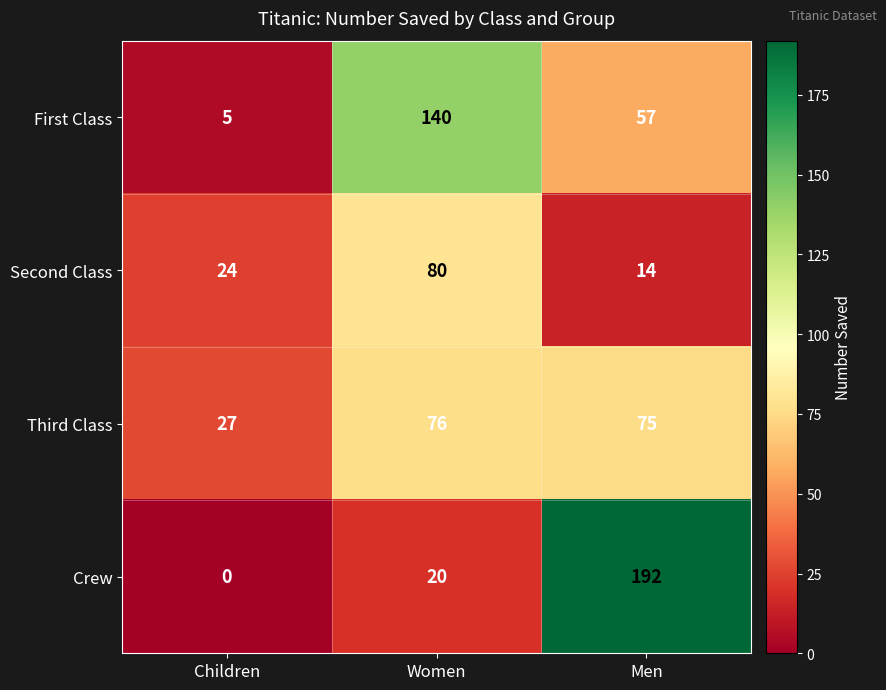

What is the difference between the maximum and second lowest values in the Crew series?

172